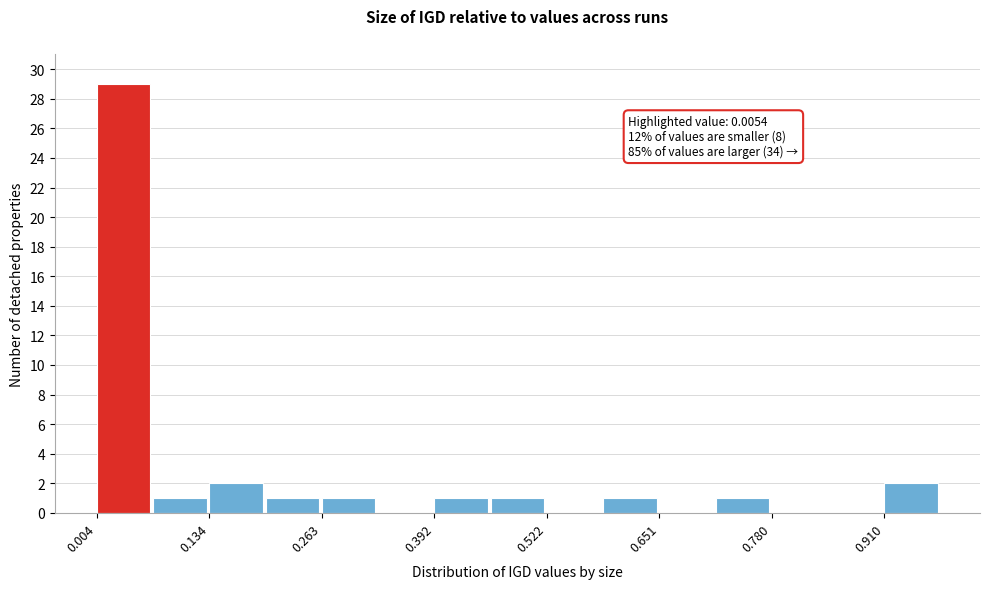

Read against the x-axis, roughly where is the centre of the tallest bar?

0.04